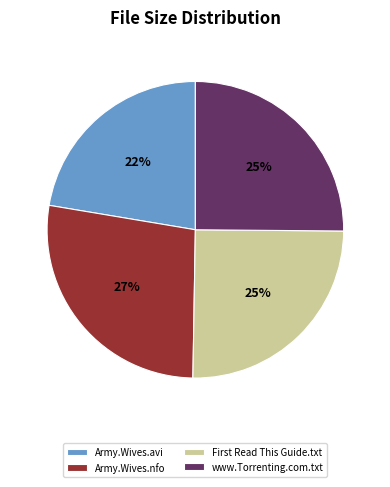

Which category has the biggest portion of the pie?

Army.Wives.nfo